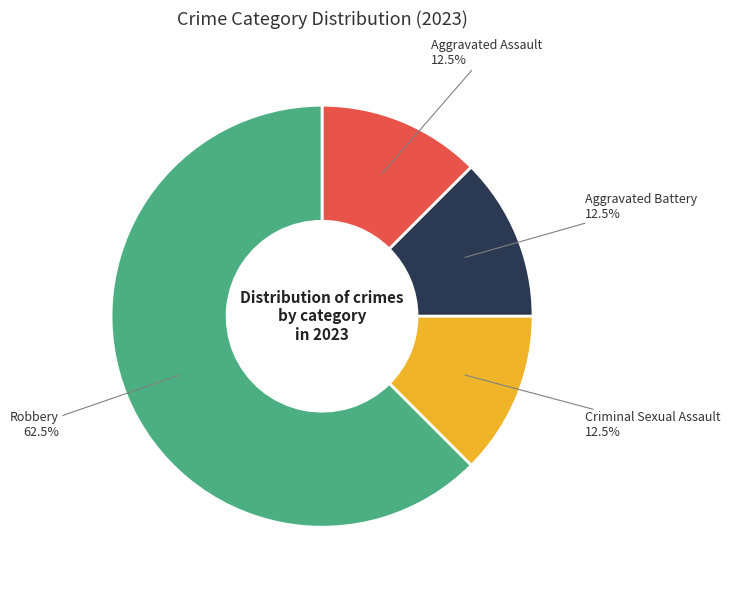

Does any single category account for the majority?

Yes